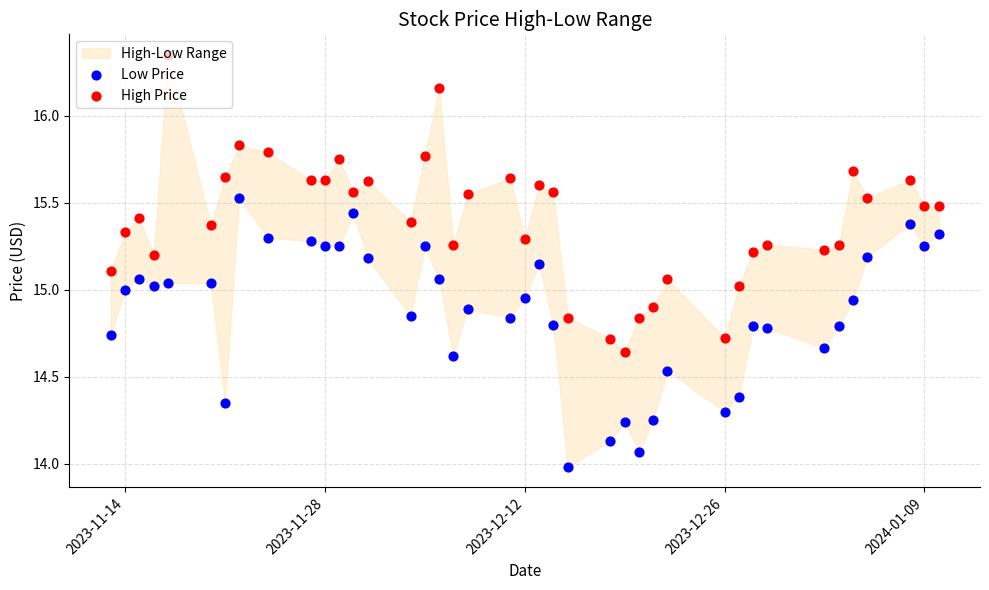

Which series has the widest spread of Y values?

High Price